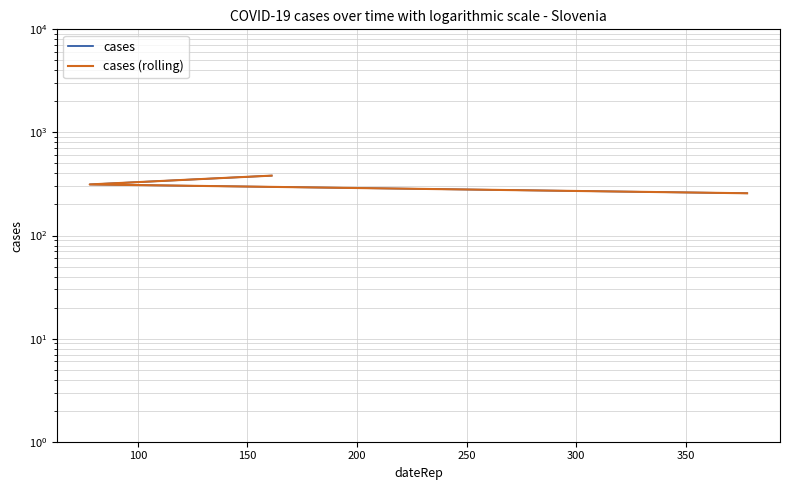

How many values in the cases (rolling) series are below 313?

1